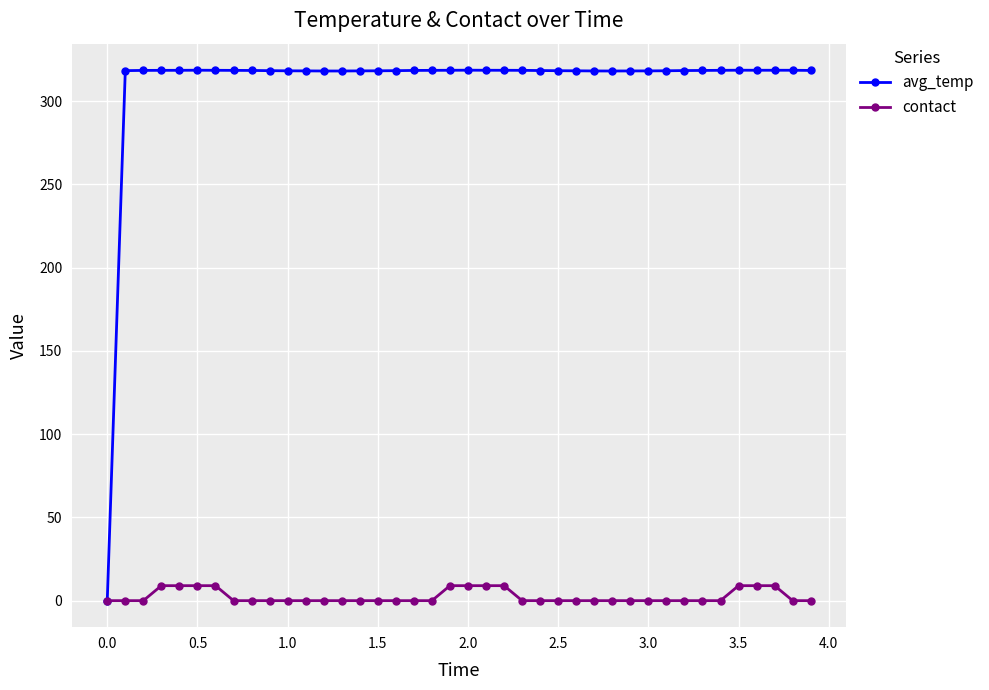

List the series in order of their overall mean, highest first.

avg_temp, contact